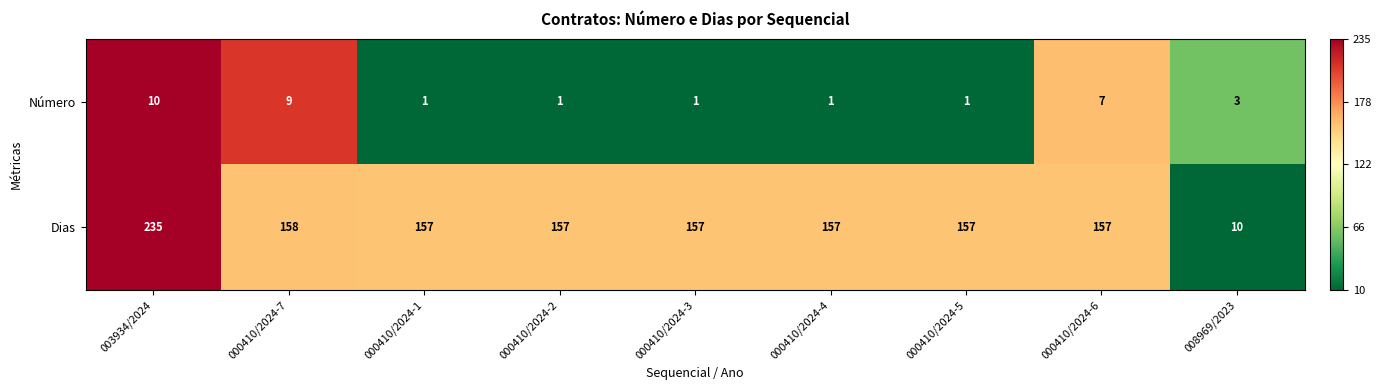

Which series has the largest range (max minus min)?

Dias